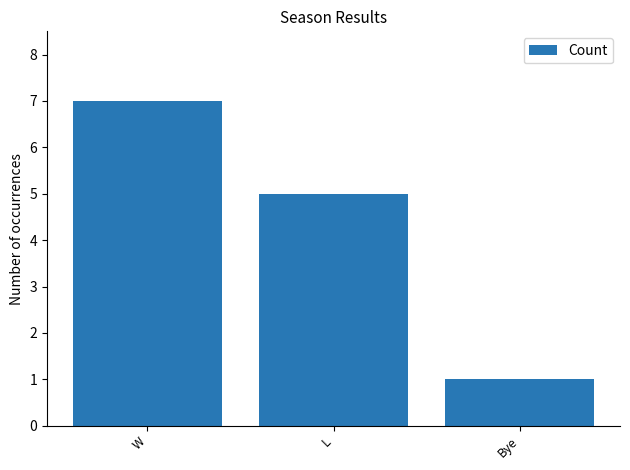

What is the change in value from L to Bye?

-4